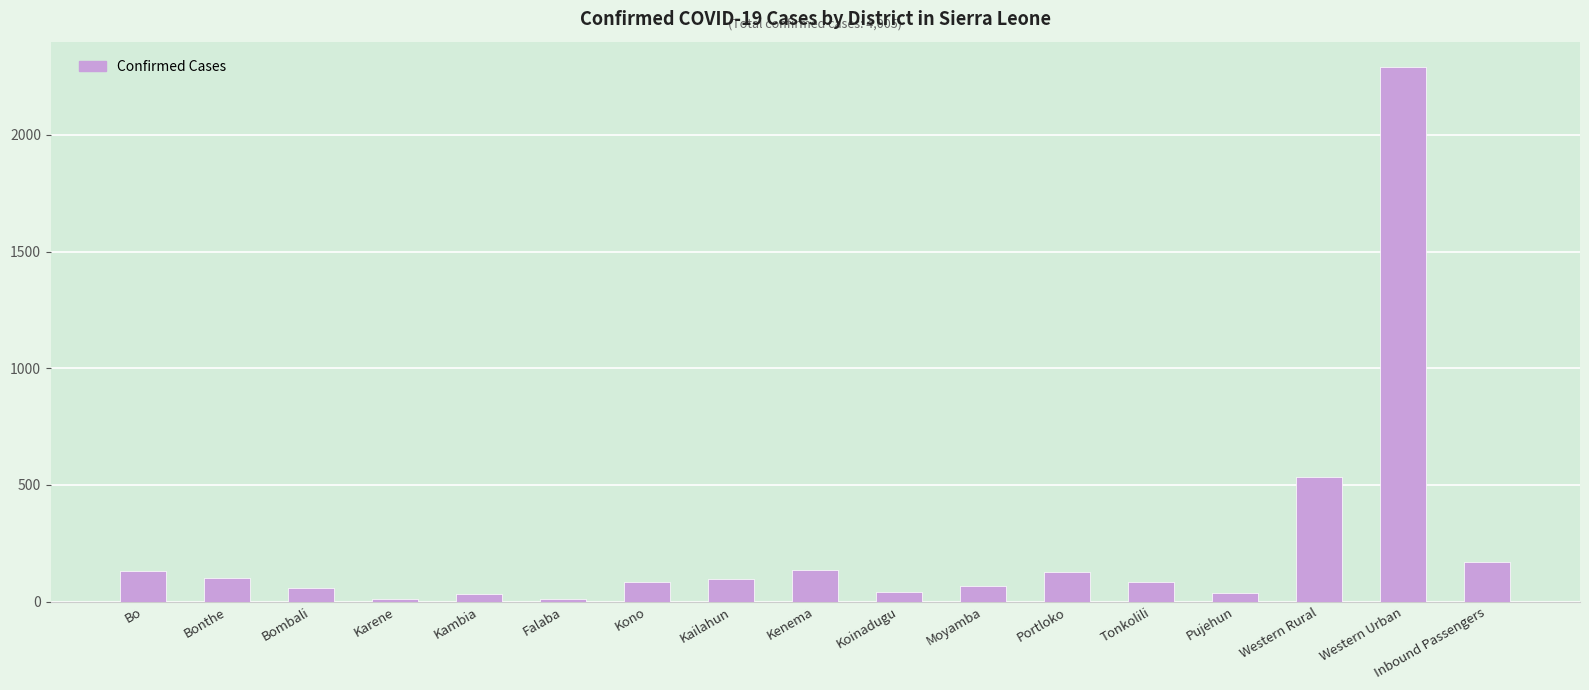

The chart shows a value of 84 at Kono. True or false?

True